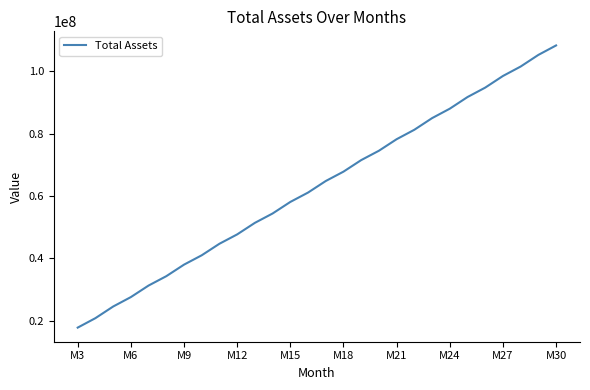

What is the difference between the maximum and minimum values?

90366250.0